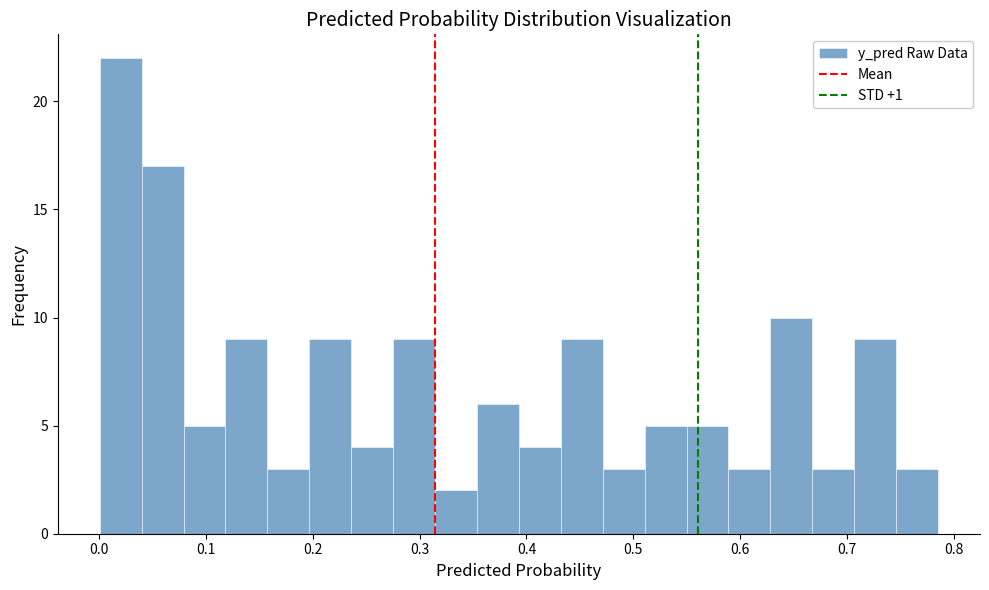

Read against the x-axis, roughly where is the centre of the tallest bar?

0.02